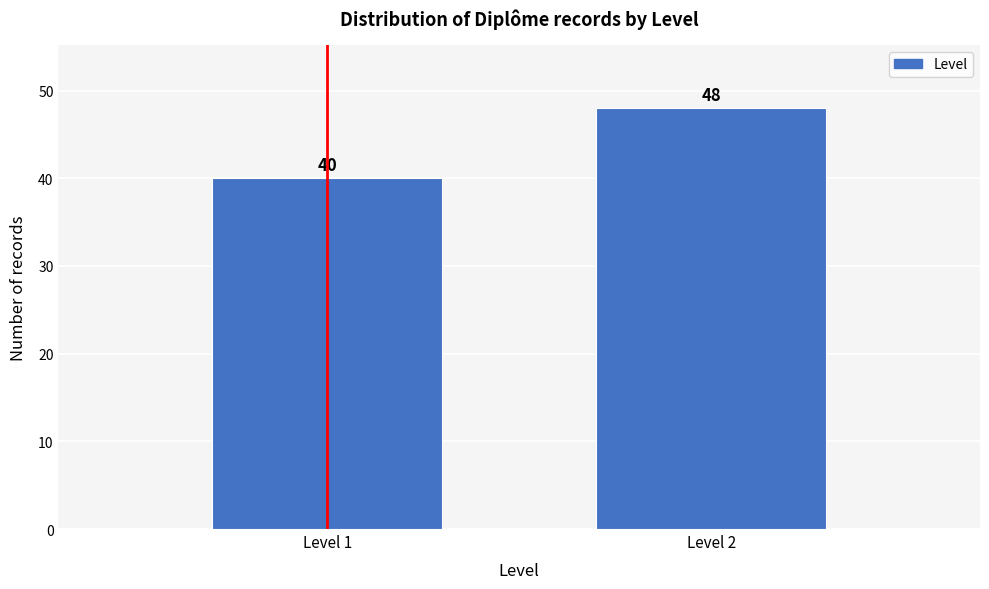

Reading left to right, what are all the values shown in this chart?

40	48